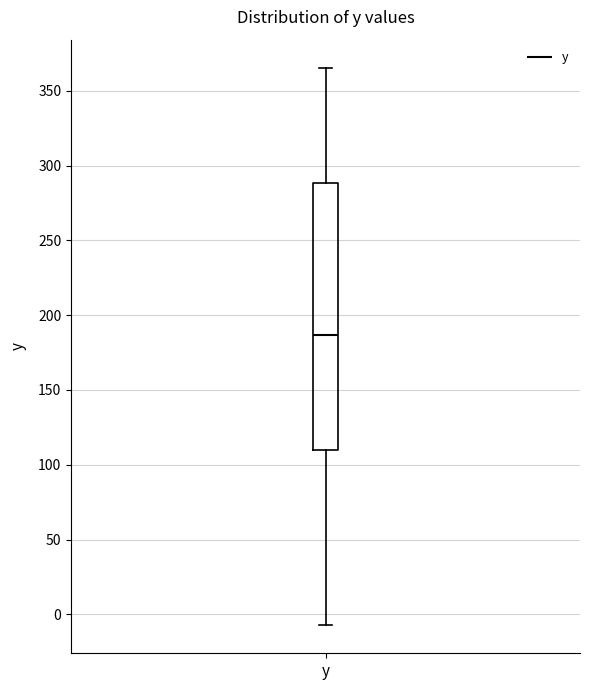

Where does the median line of the box for y sit on the y-axis? The values are not printed on the chart, so give them approximately, as read against the axis.

185